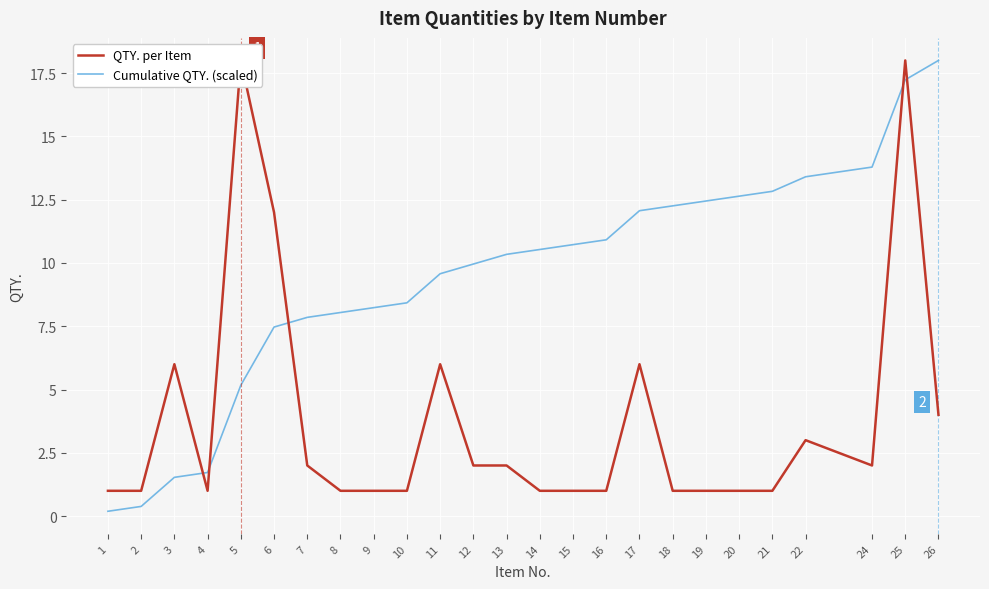

What is the value of the Cumulative QTY. (scaled) point at the 11th from the left?

9.6